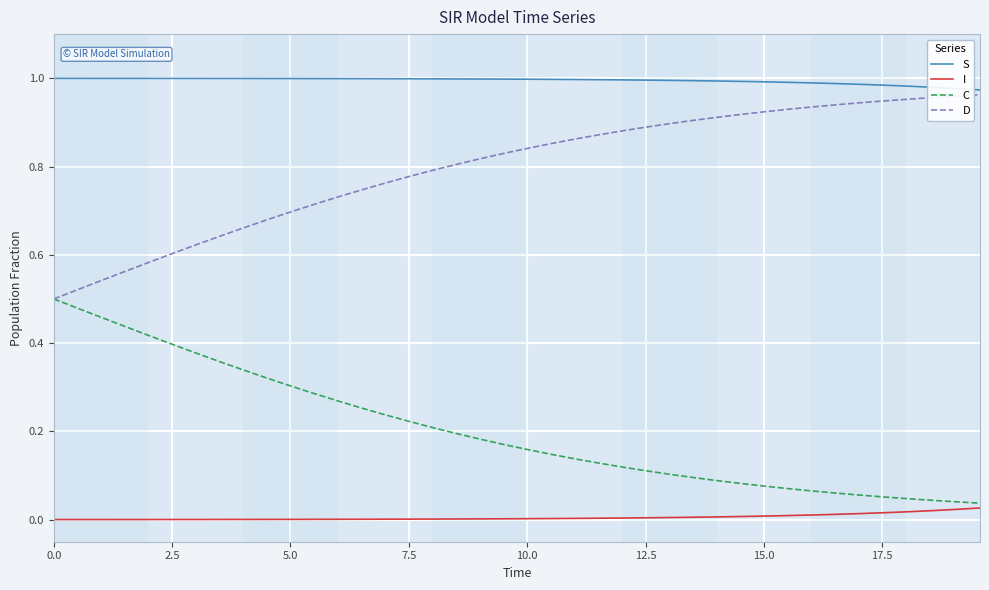

What are all the series names shown in the legend?

S, I, C, D